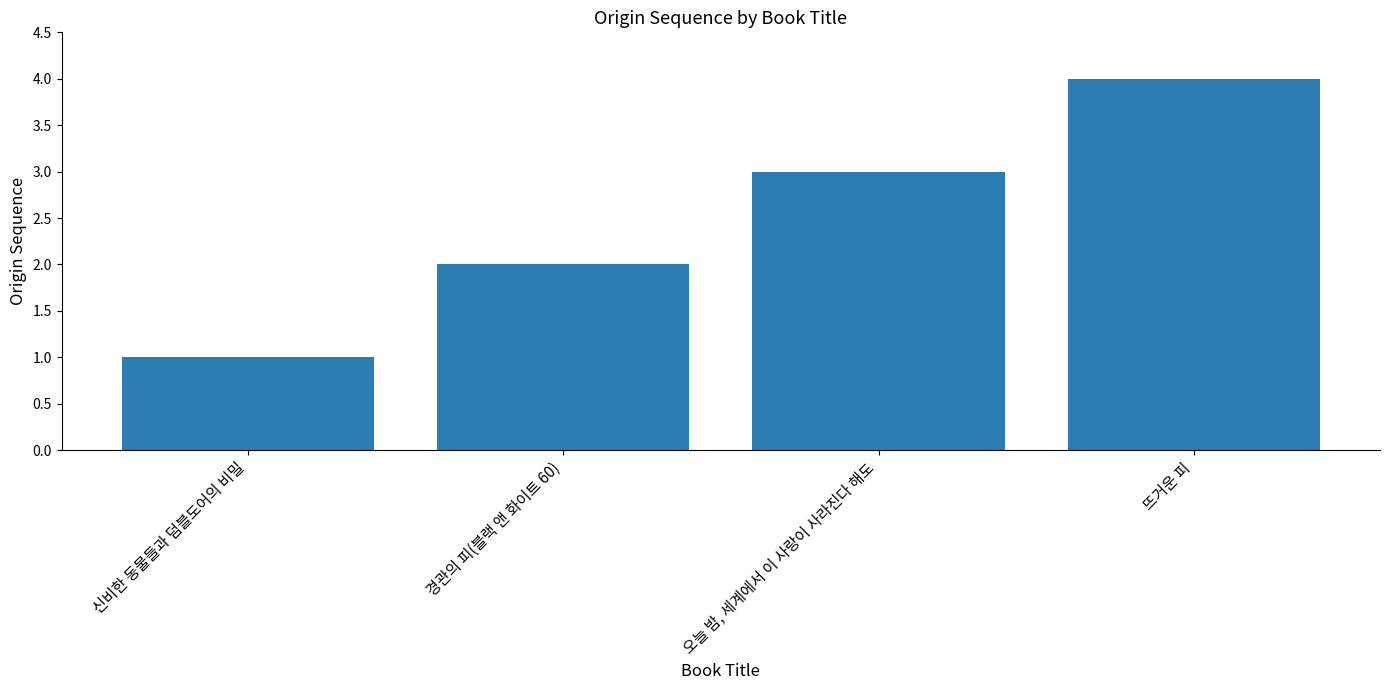

Reading left to right, list all the values displayed in this chart.

신비한 동물들과 덤블도어의 비밀=1	경관의 피(블랙 앤 화이트 60)=2	오늘 밤, 세계에서 이 사랑이 사라진다 해도=3	뜨거운 피=4